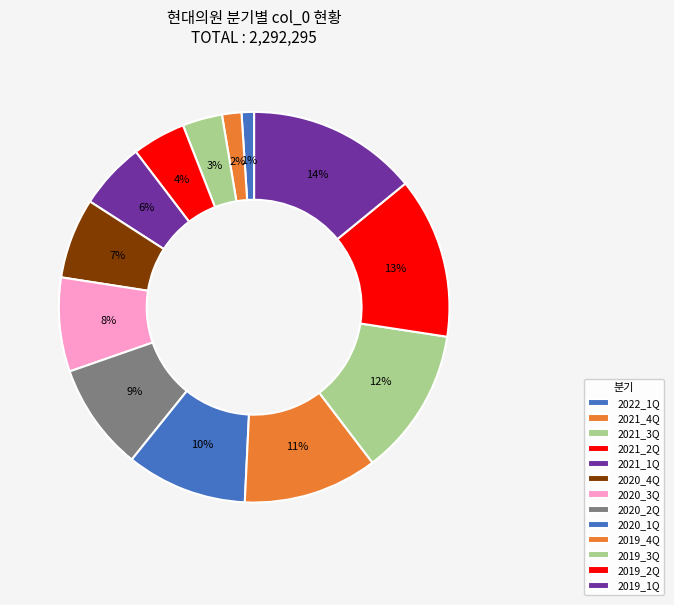

Is there a majority slice in this chart?

No